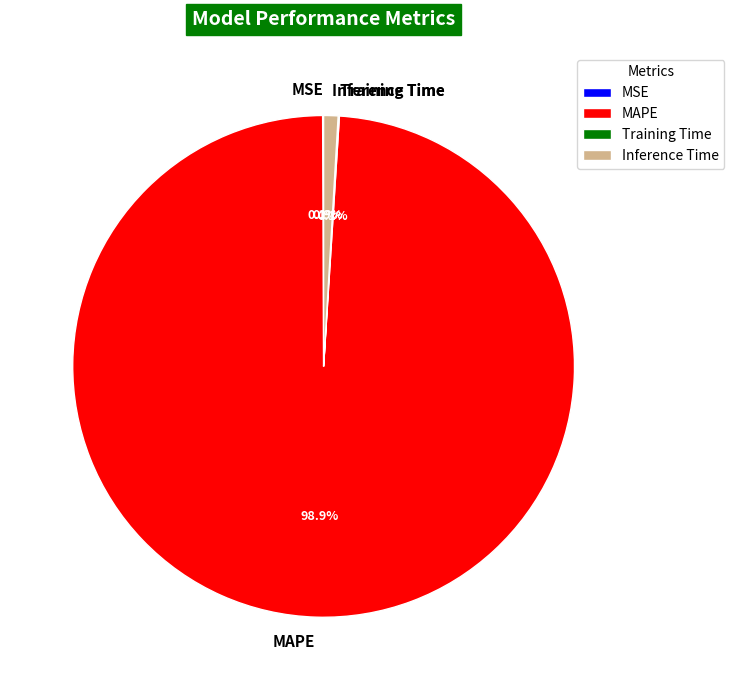

To the nearest percent, what is the difference between the largest and smallest slice percentages?

99%